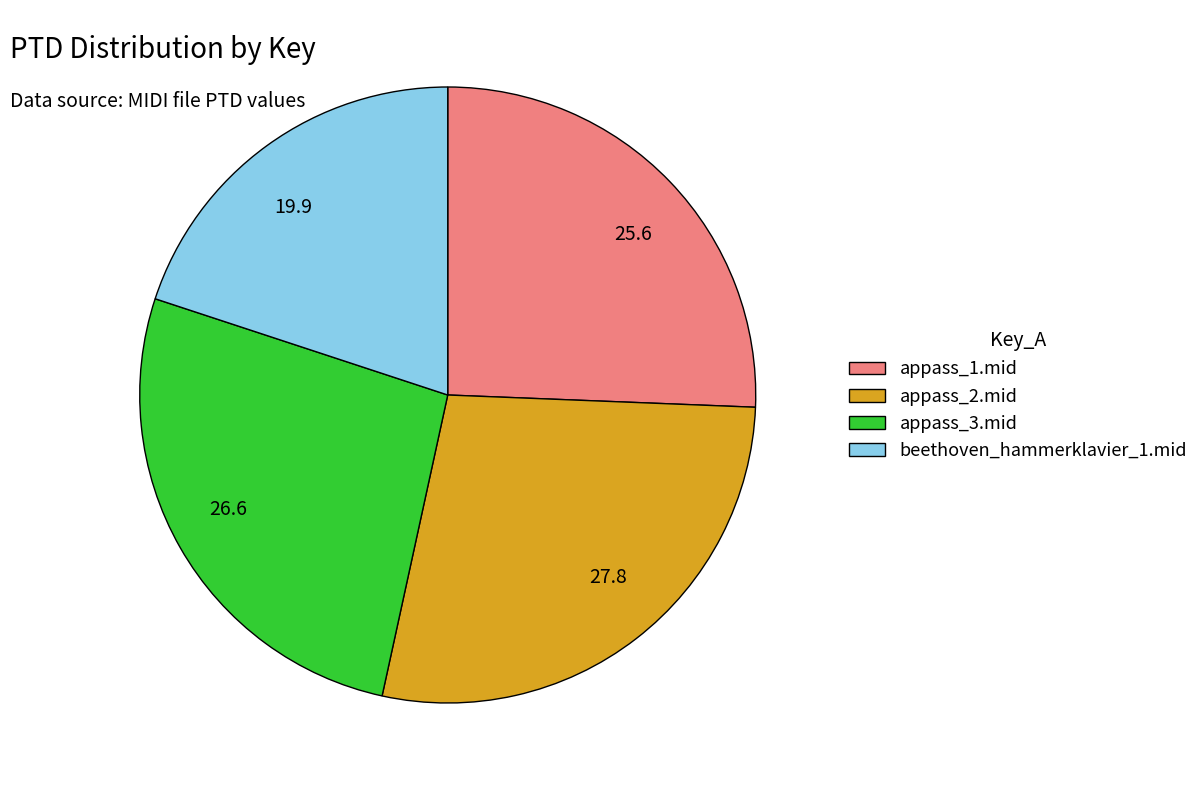

Is there a majority slice in this chart?

No